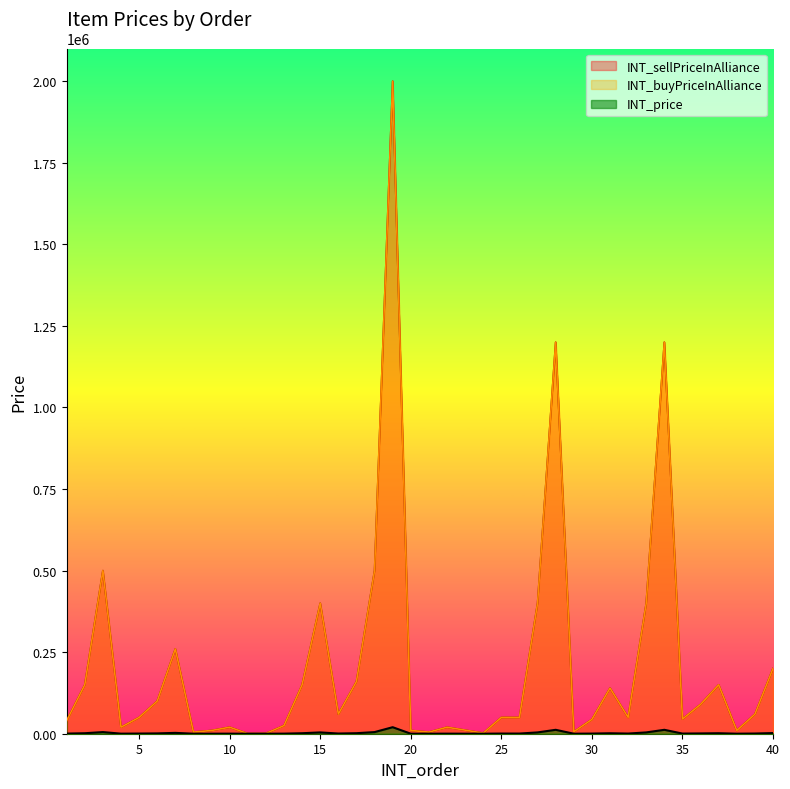

Is it true that INT_sellPriceInAlliance equals 30429 at 30?

False